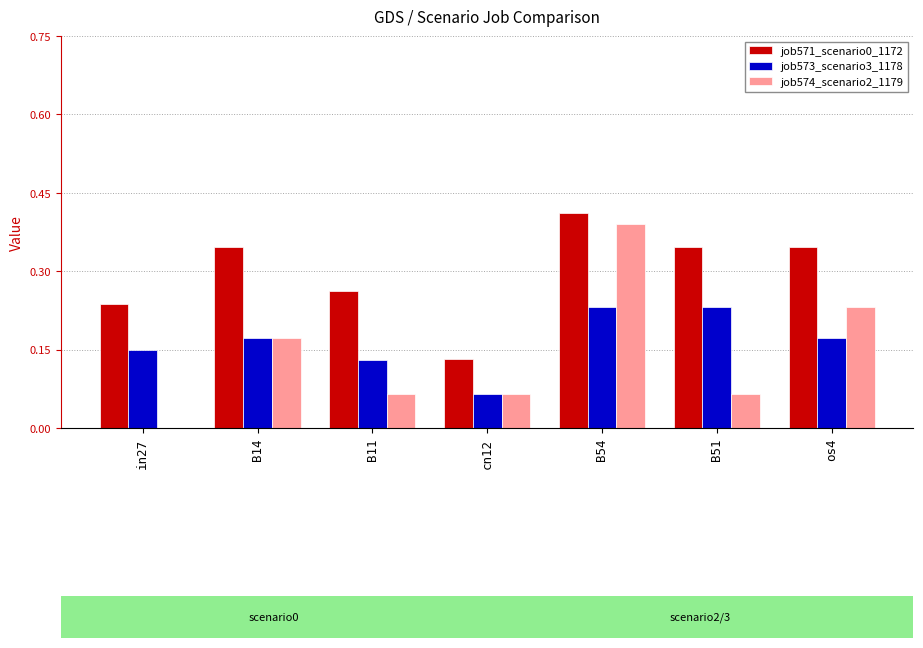

Which label corresponds to the largest value in the chart?

B54